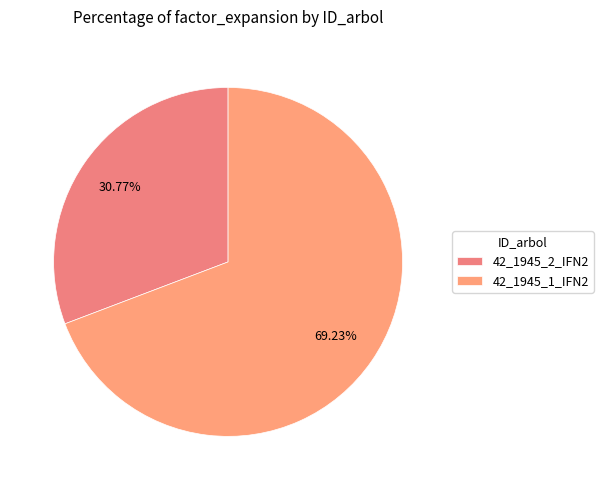

The 42_1945_1_IFN2 slice represents 62% of the pie. True or false?

False